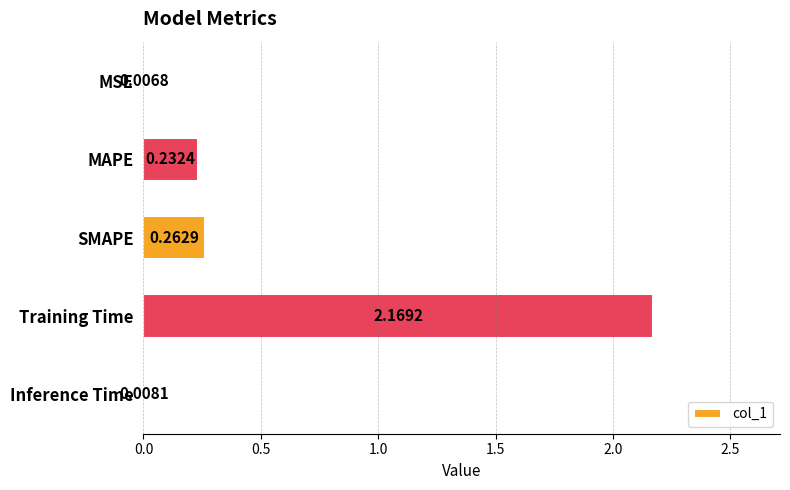

What is the sum of all values?

2.7